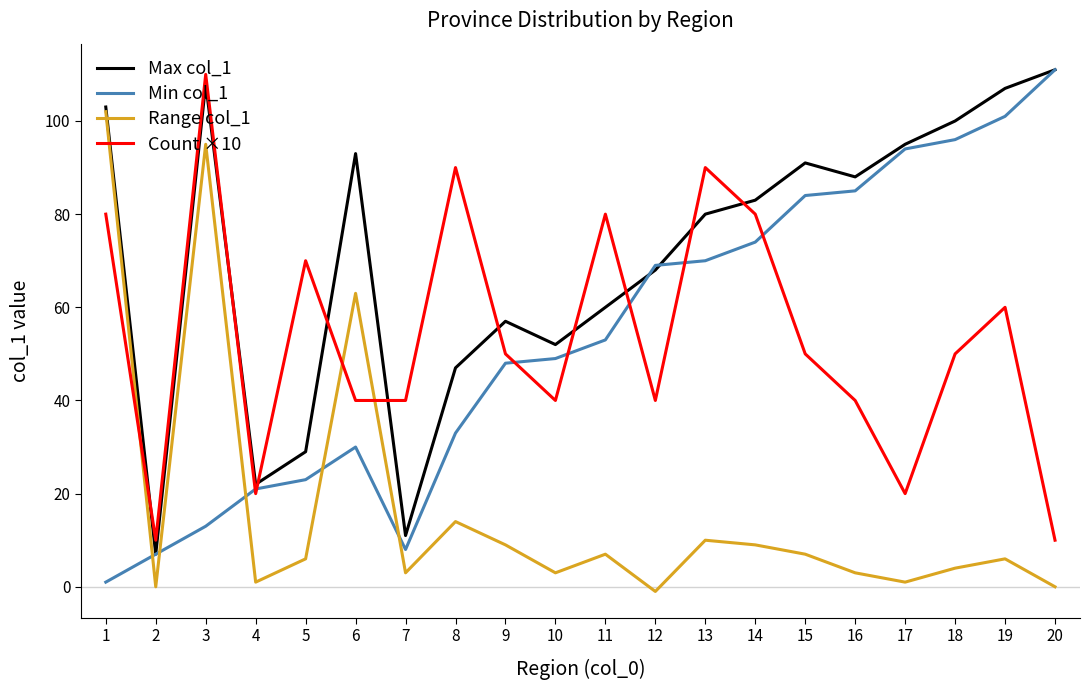

What is the difference between the maximum and minimum values in the Range col_1 series?

103